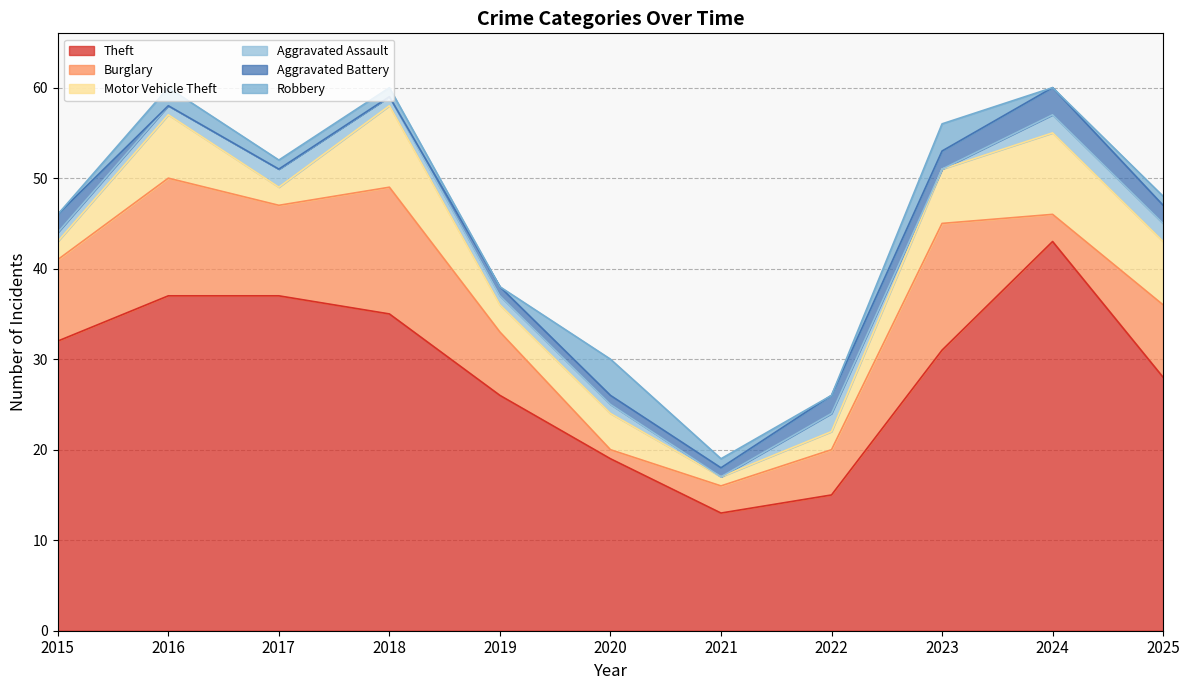

Count the Aggravated Assault values in the range 1 to 2.

9